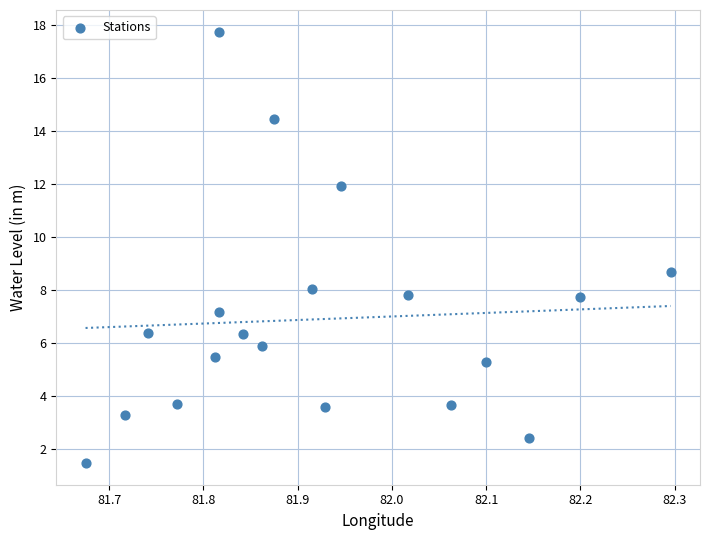

What Y value in the scatter plot is closest to 9?

8.7